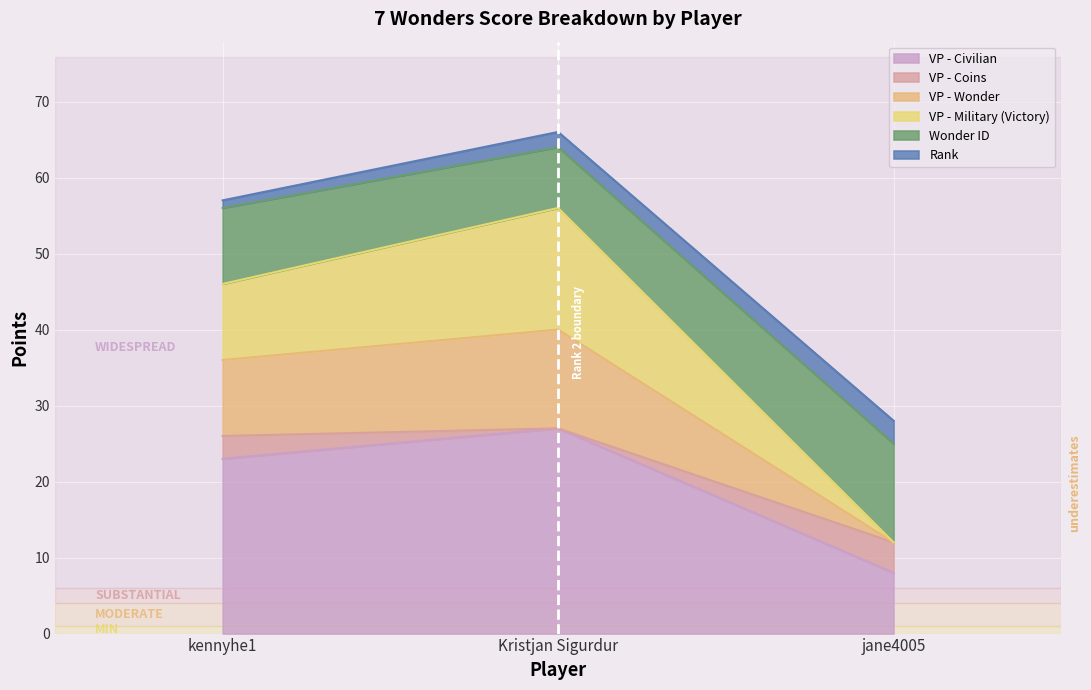

Between Kristjan Sigurdur and kennyhe1, which is larger?

Kristjan Sigurdur